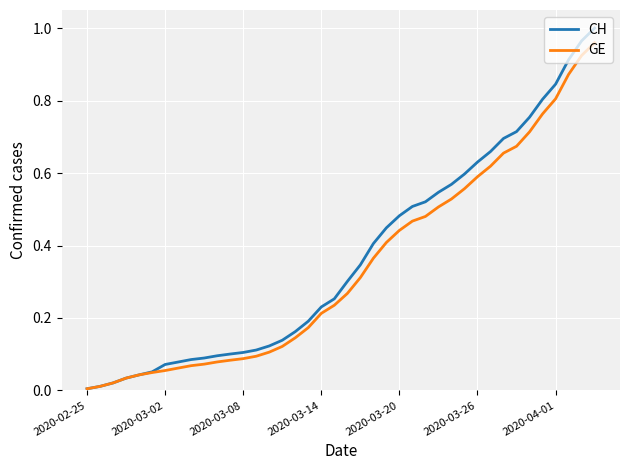

Which series has the largest range (max minus min)?

CH